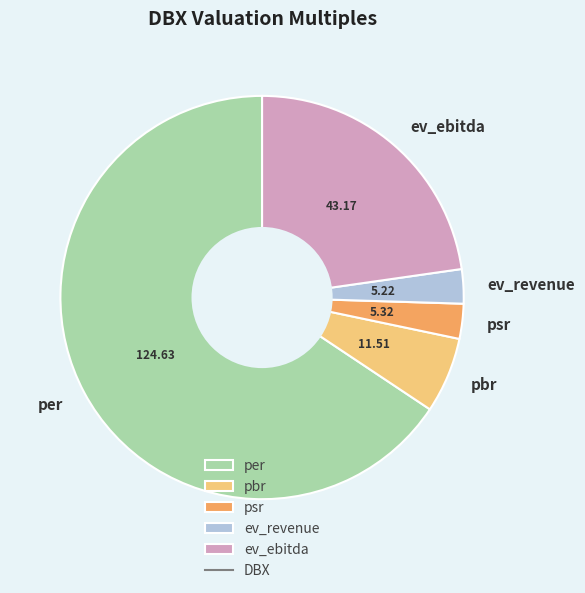

Which slice is the largest?

per